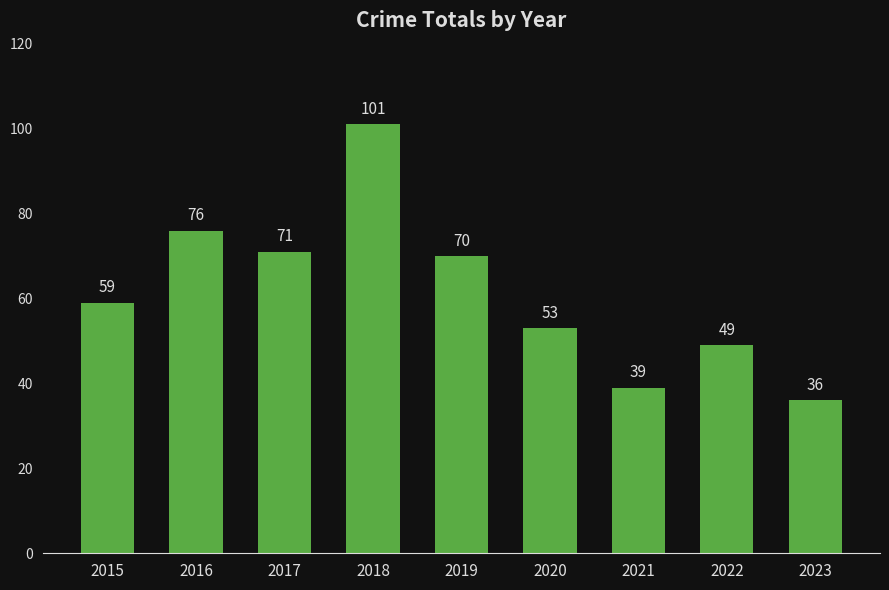

Which label corresponds to the smallest value in the chart?

2023